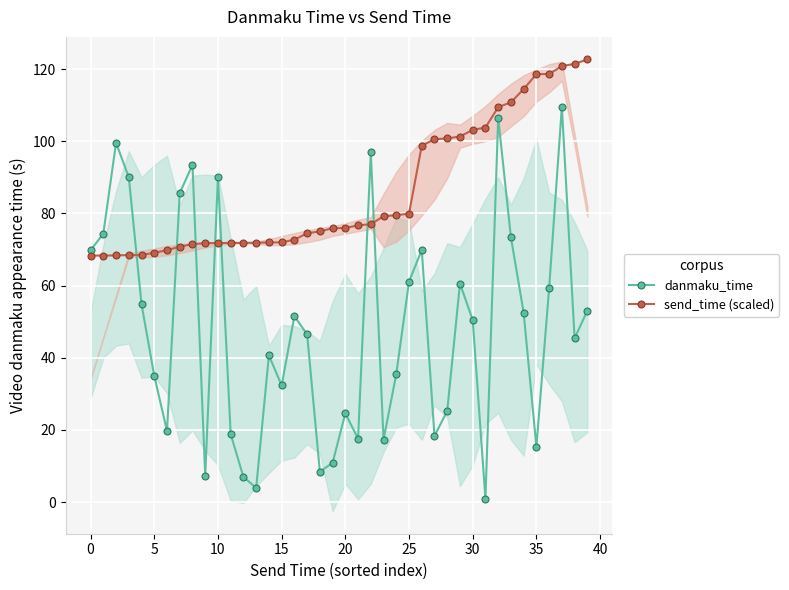

True or false: danmaku_time has a value of 25.9 at 17.

False